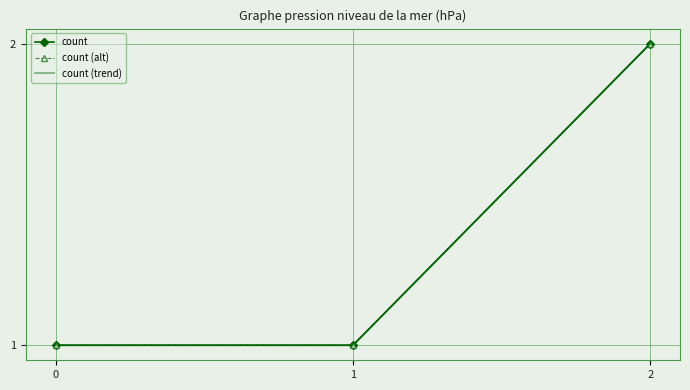

What is the minimum value for count (trend)?

1